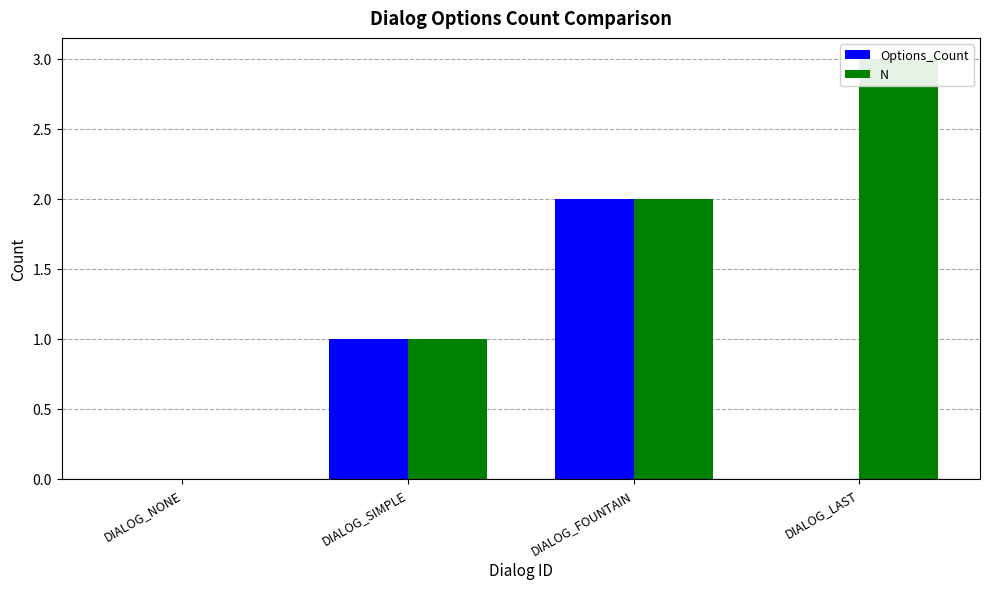

What are all the series names shown in the legend?

Options_Count, N